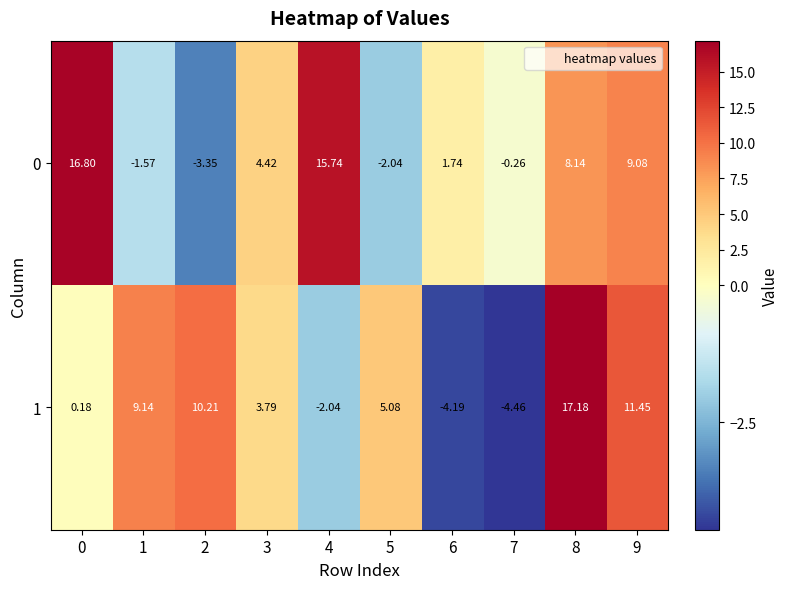

Which series has the widest spread of values?

1